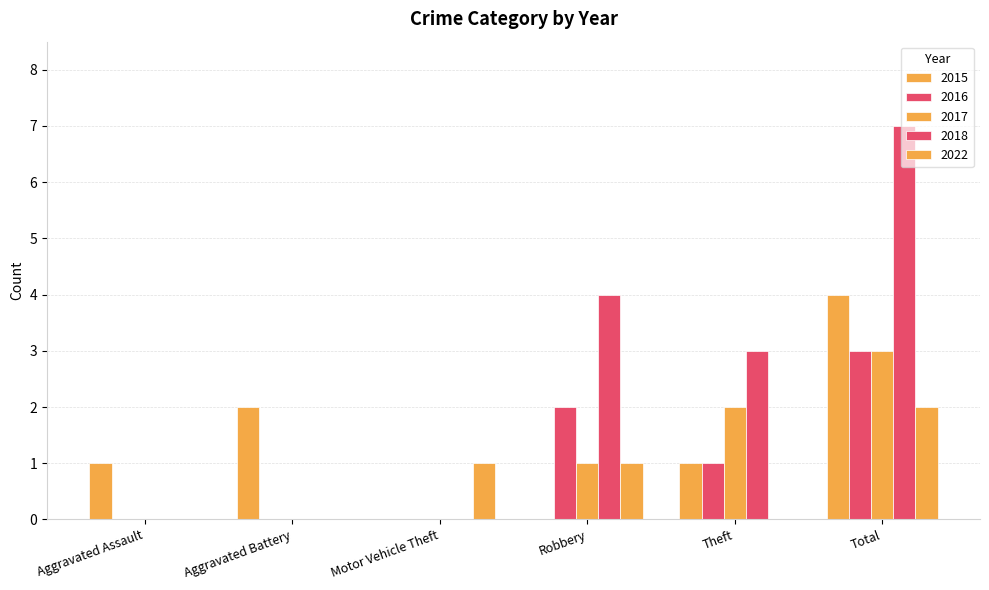

How many distinct data groups are displayed?

5